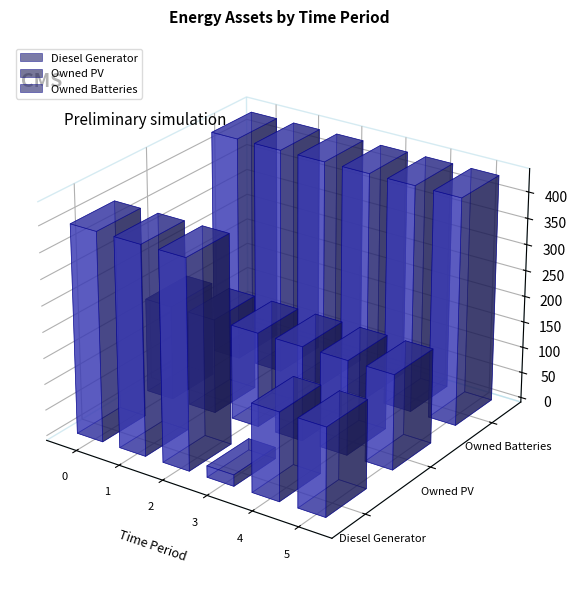

The value of Owned PV at 4 is 182. True or false?

True